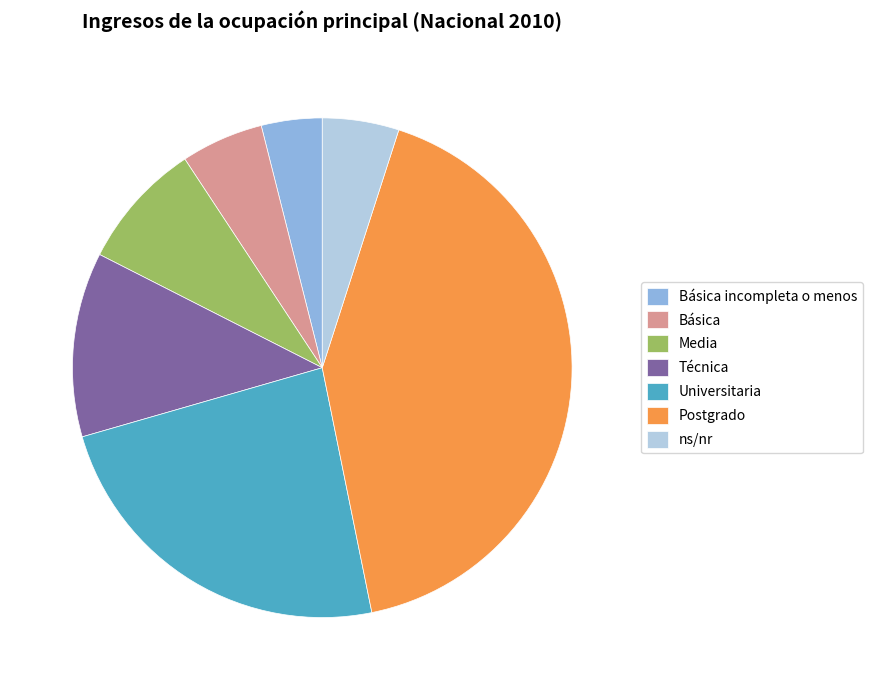

What is the smallest slice in the pie chart?

Básica incompleta o menos